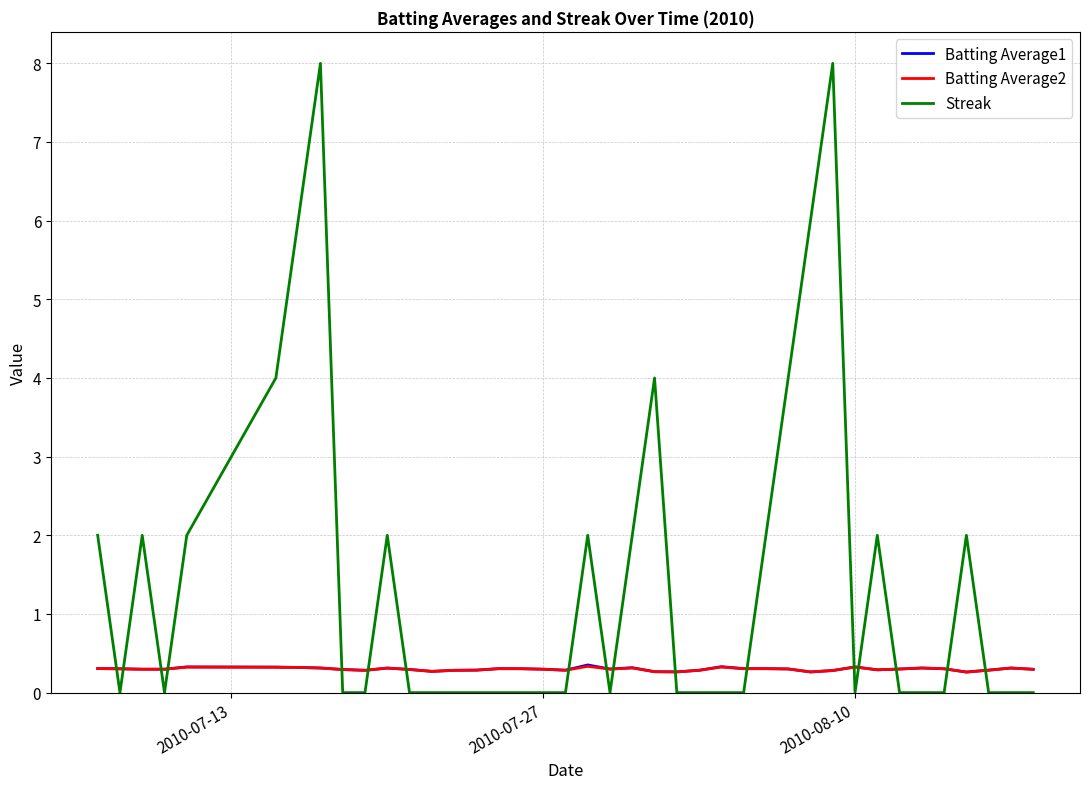

Which series has the largest range (max minus min)?

Streak